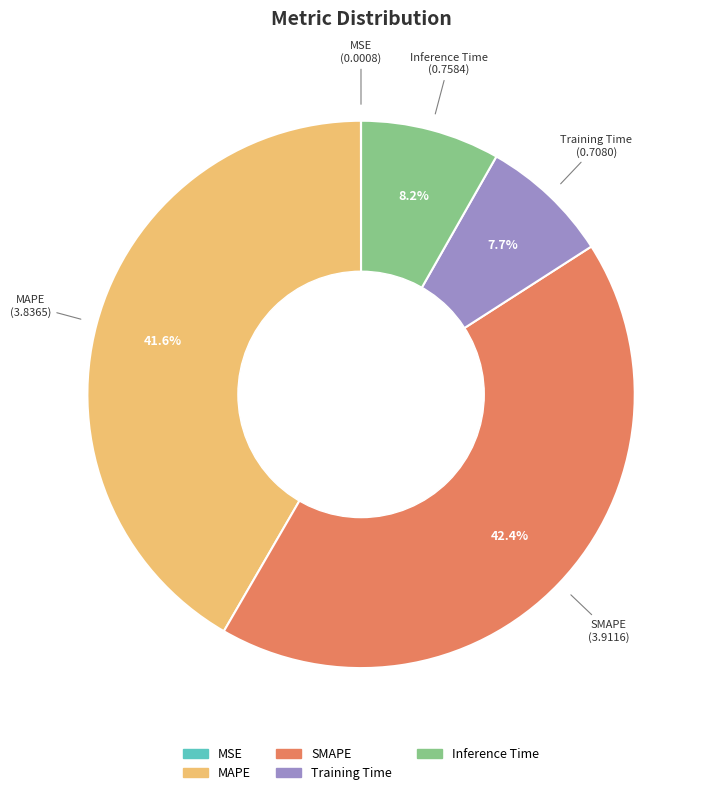

To the nearest percent, what percentage of the pie is MAPE?

42%